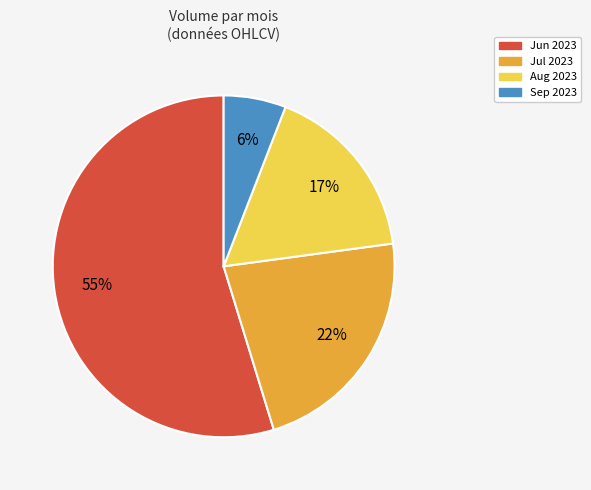

How many slices are in this pie chart?

4